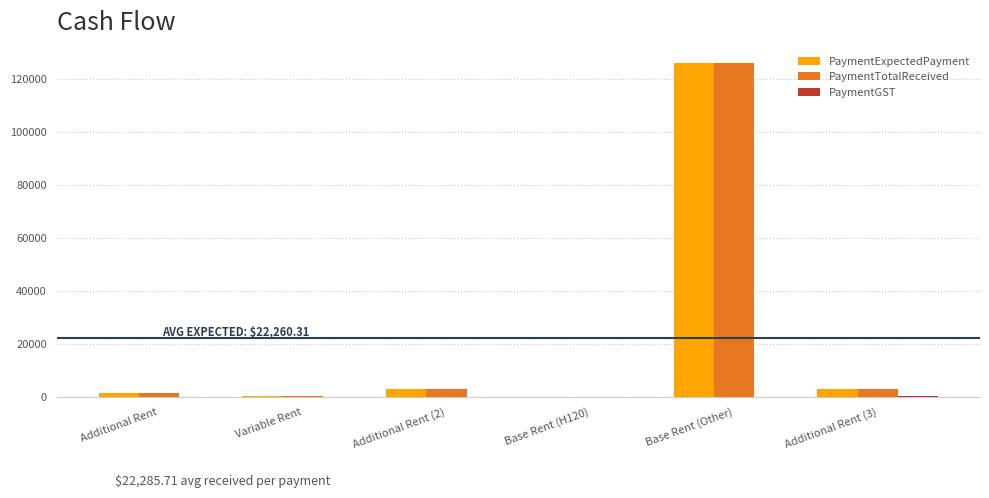

What is the maximum value shown in the chart?

126000.0